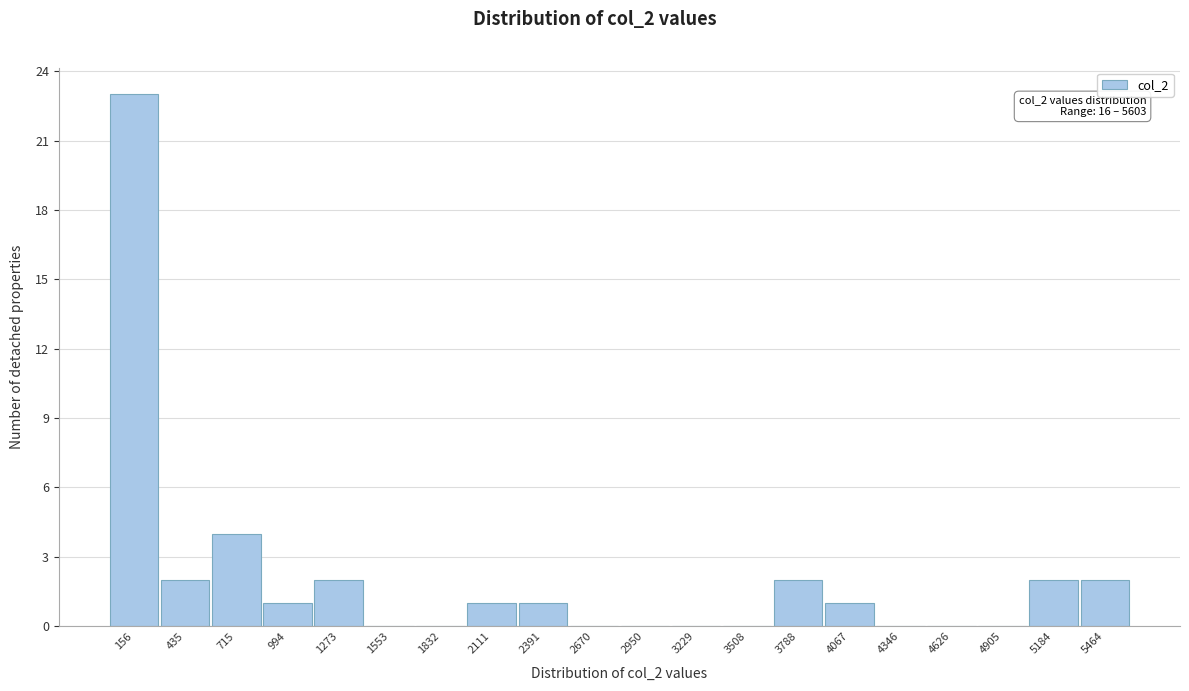

Which range on the x-axis has the tallest bar?

0 to 300